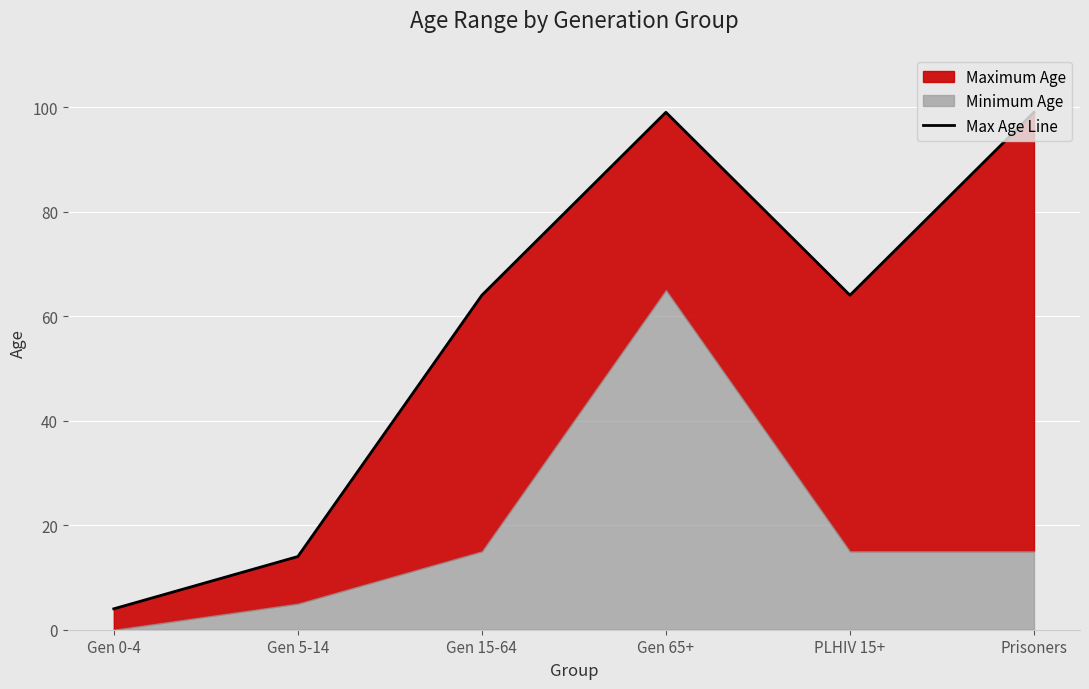

Is it true that the value at Gen 5-14 is 6?

False